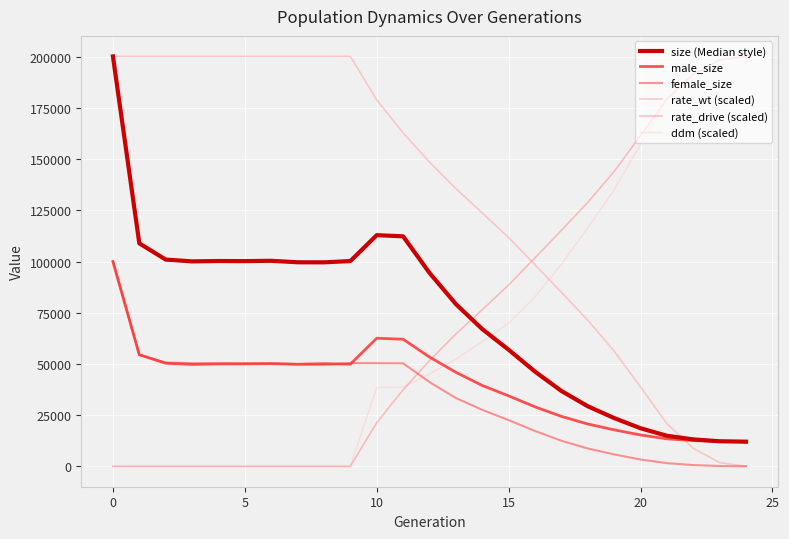

Is this an area chart (filled region under the line)?

No